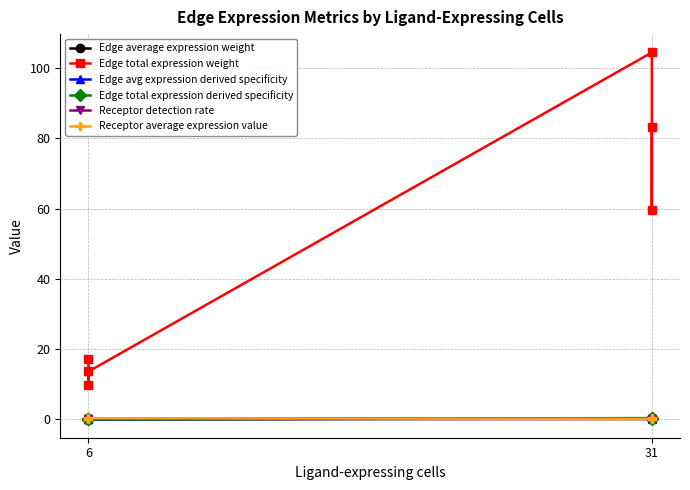

Reading left to right, list all the values displayed in this chart.

Edge average expression weight: 0.0	0.0	0.0	0.2	0.0	0.4
Edge total expression weight: 17.1	9.8	13.6	104.5	59.6	83.2
Edge avg expression derived specificity: 0.0	0.0	0.0	0.3	0.0	0.7
Edge total expression derived specificity: 0.1	0.0	0.0	0.4	0.2	0.3
Receptor detection rate: 0.1	0.0	0.2	0.1	0.0	0.2
Receptor average expression value: 0.1	0.0	0.3	0.1	0.0	0.3